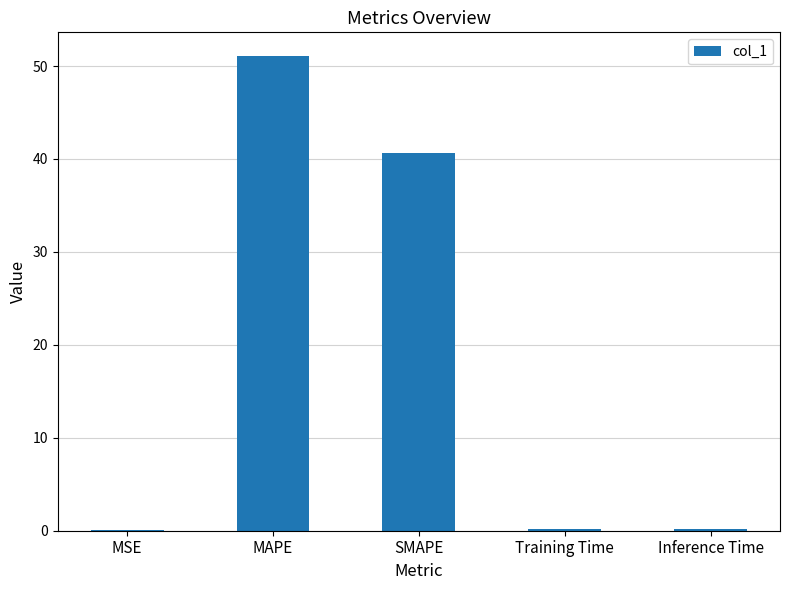

Does the chart contain stacked bars?

No